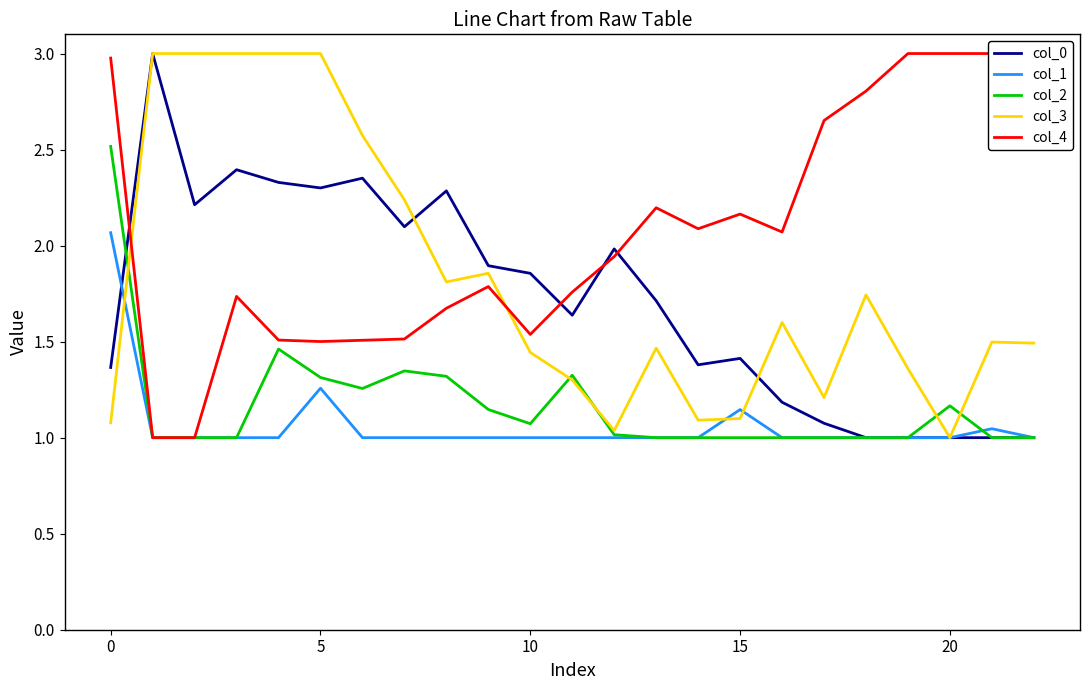

What is the difference between the second highest and minimum values in the col_0 series?

1.4